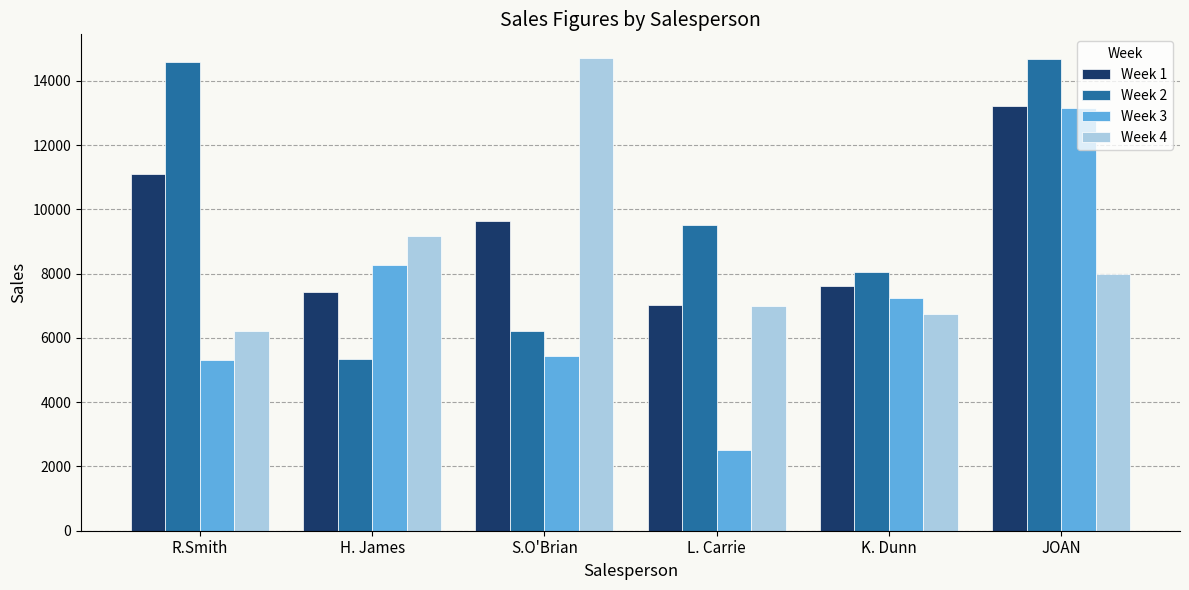

How many groups of bars are there?

6